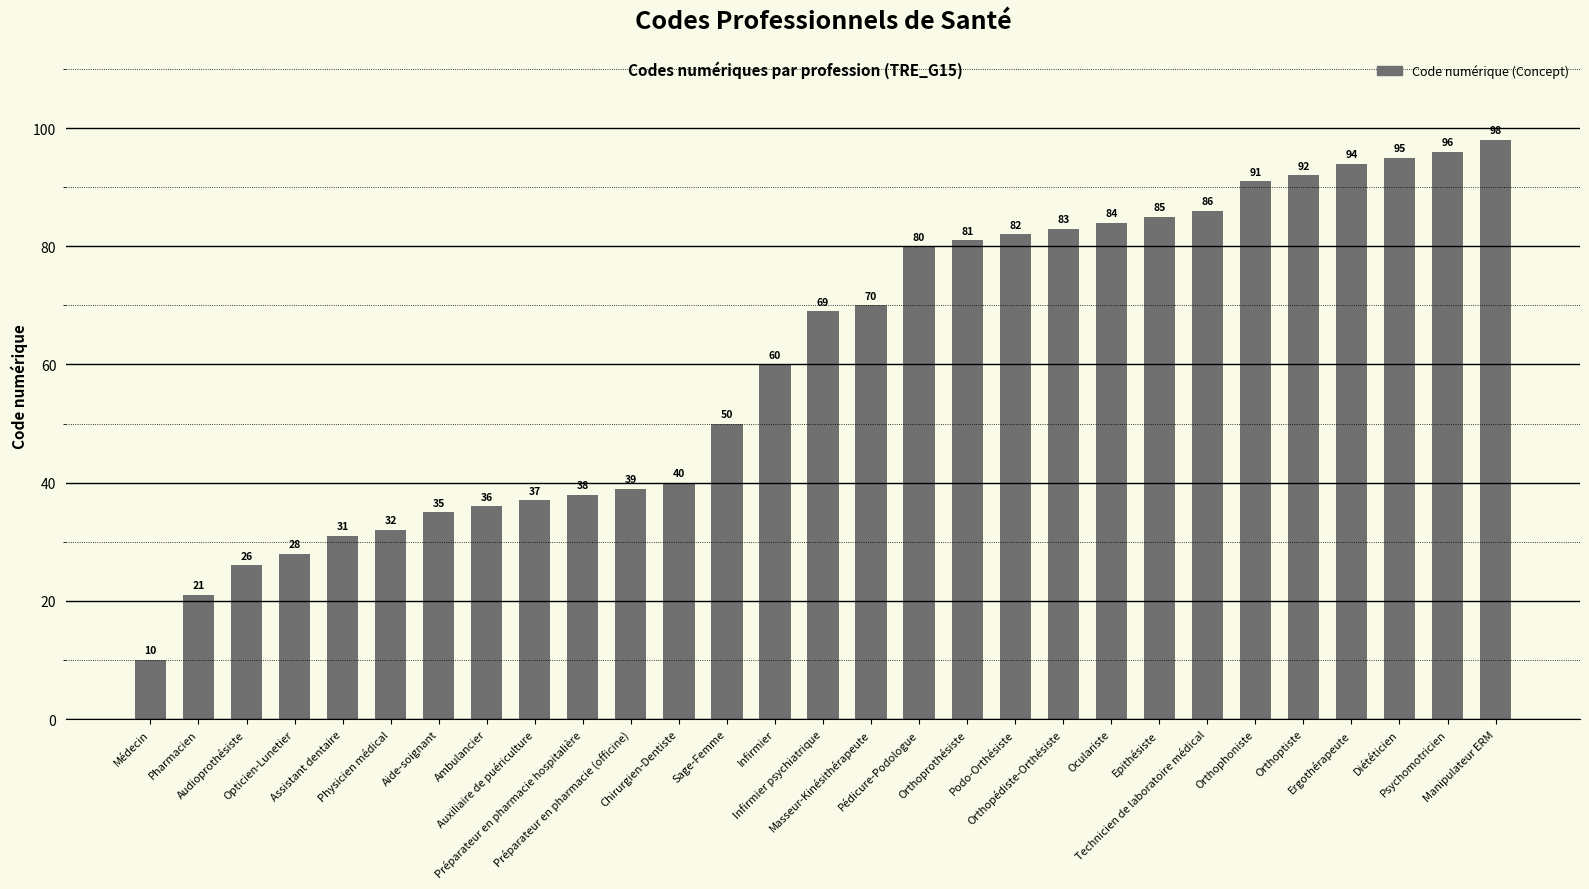

Reading right to left, what are all the values shown in this chart?

Manipulateur ERM=98	Psychomotricien=96	Diététicien=95	Ergothérapeute=94	Orthoptiste=92	Orthophoniste=91	Technicien de laboratoire médical=86	Epithésiste=85	Oculariste=84	Orthopédiste-Orthésiste=83	Podo-Orthésiste=82	Orthoprothésiste=81	Pédicure-Podologue=80	Masseur-Kinésithérapeute=70	Infirmier psychiatrique=69	Infirmier=60	Sage-Femme=50	Chirurgien-Dentiste=40	Préparateur en pharmacie (officine)=39	Préparateur en pharmacie hospitalière=38	Auxiliaire de puériculture=37	Ambulancier=36	Aide-soignant=35	Physicien médical=32	Assistant dentaire=31	Opticien-Lunetier=28	Audioprothésiste=26	Pharmacien=21	Médecin=10